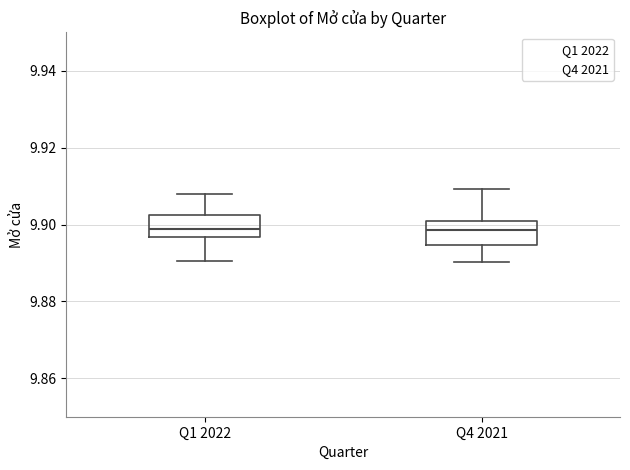

Where is the lower edge of the box for Q4 2021 on the y-axis? The values are not printed on the chart, so give them approximately, as read against the axis.

9.894